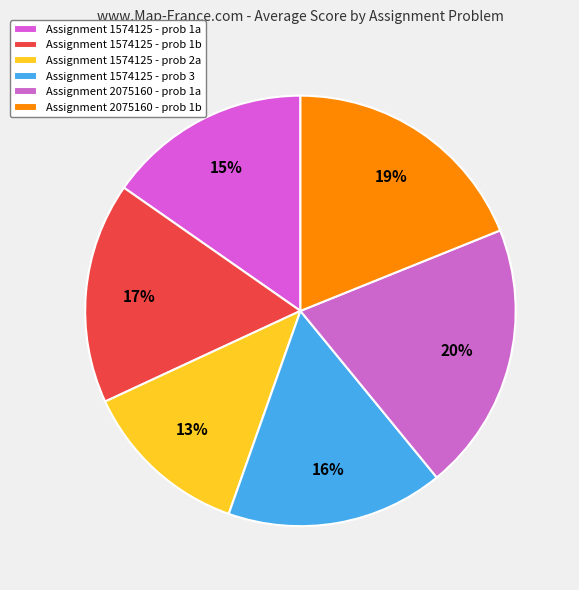

Rank the categories by value from lowest to highest.

1574125 - 2a, 1574125 - 1a, 1574125 - 3, 1574125 - 1b, 2075160 - 1b, 2075160 - 1a